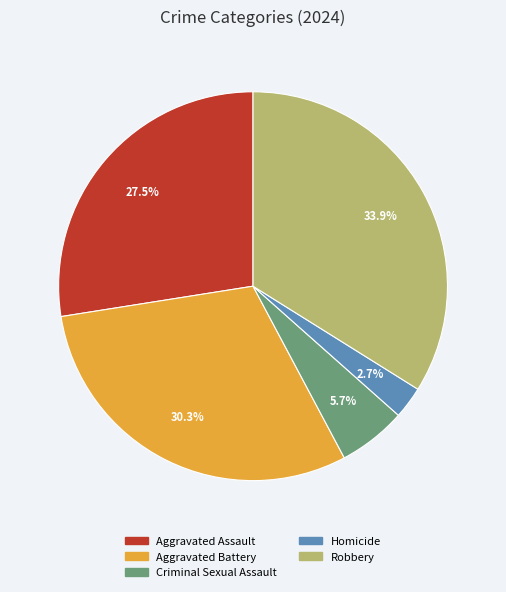

Rank the categories by value from lowest to highest.

Homicide, Criminal Sexual Assault, Aggravated Assault, Aggravated Battery, Robbery